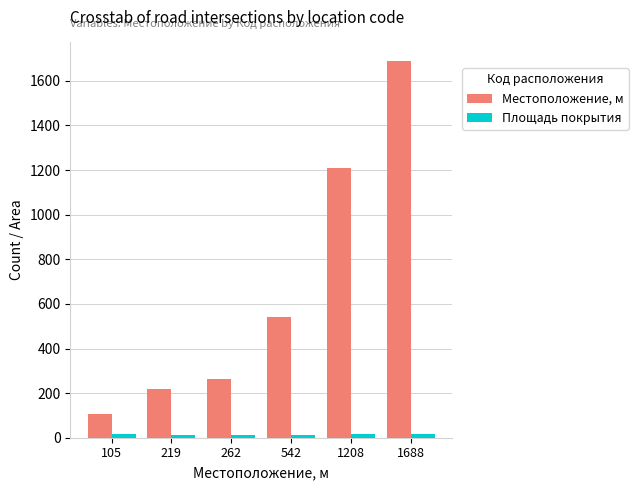

Where does the Площадь покрытия series first go above 18?

105